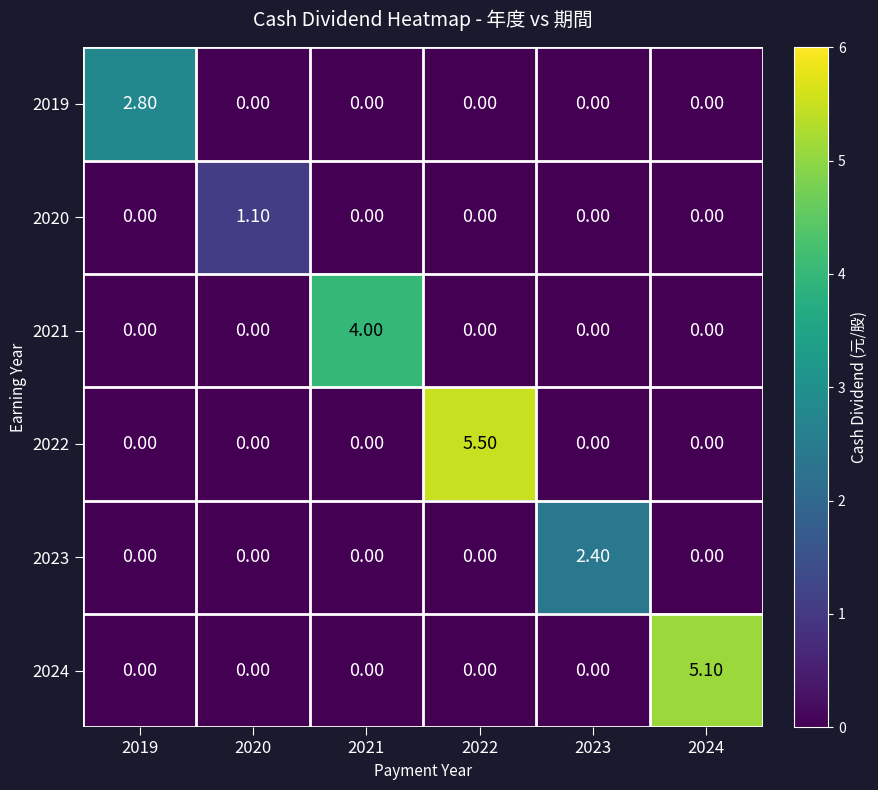

List the series in order of their peak value, highest first.

2022, 2024, 2021, 2019, 2023, 2020